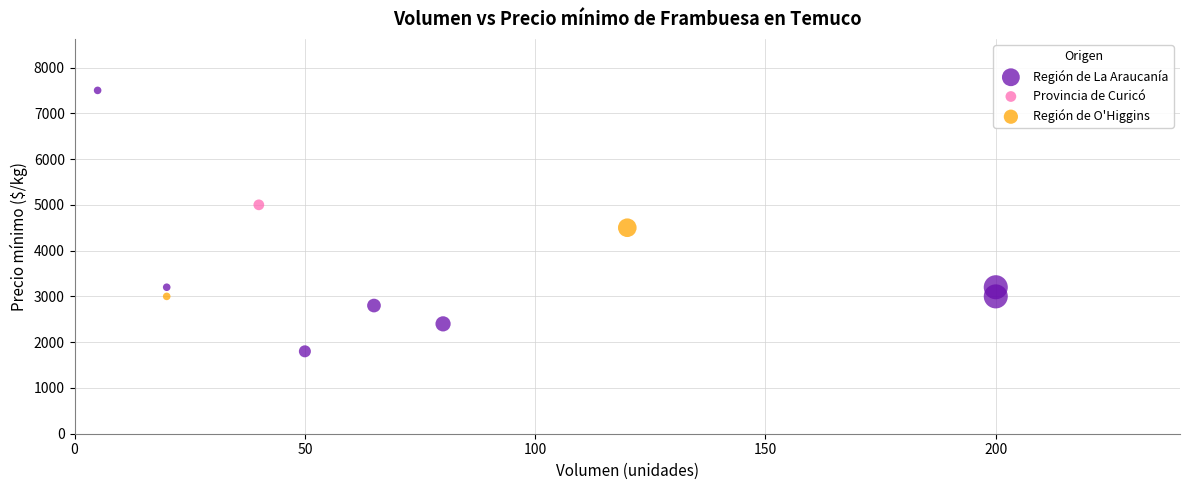

What are all the series names shown in the legend?

Región de La Araucanía, Región de O'Higgins, Provincia de Curicó